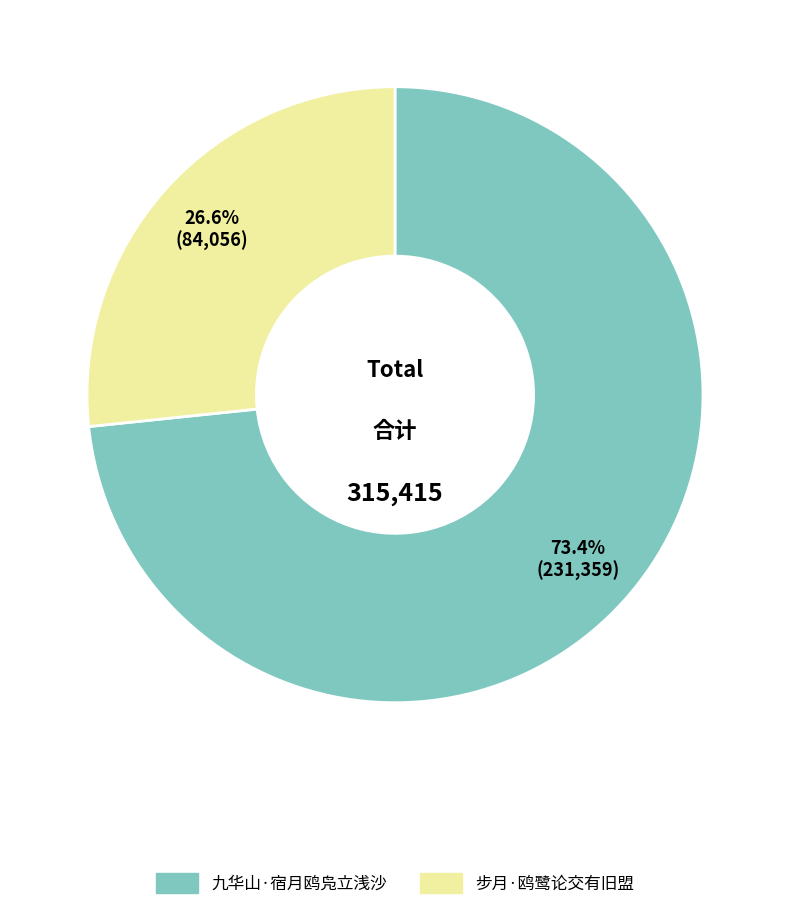

Which category has the smallest portion of the pie?

步月·鸥鹭论交有旧盟